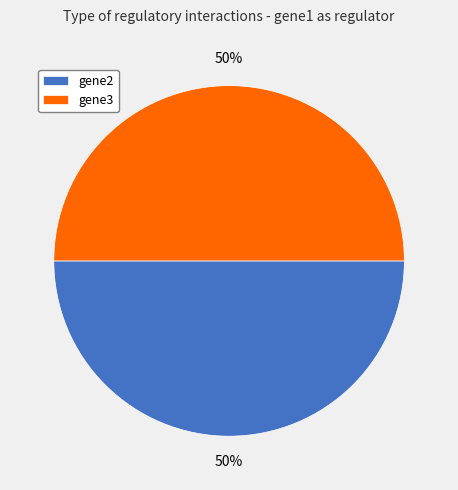

Is the sum of gene2 and gene3 greater than half?

Yes